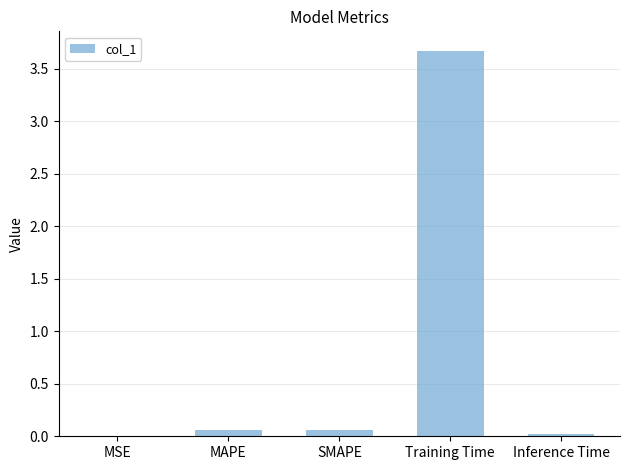

Which category has the highest value across all series?

Training Time